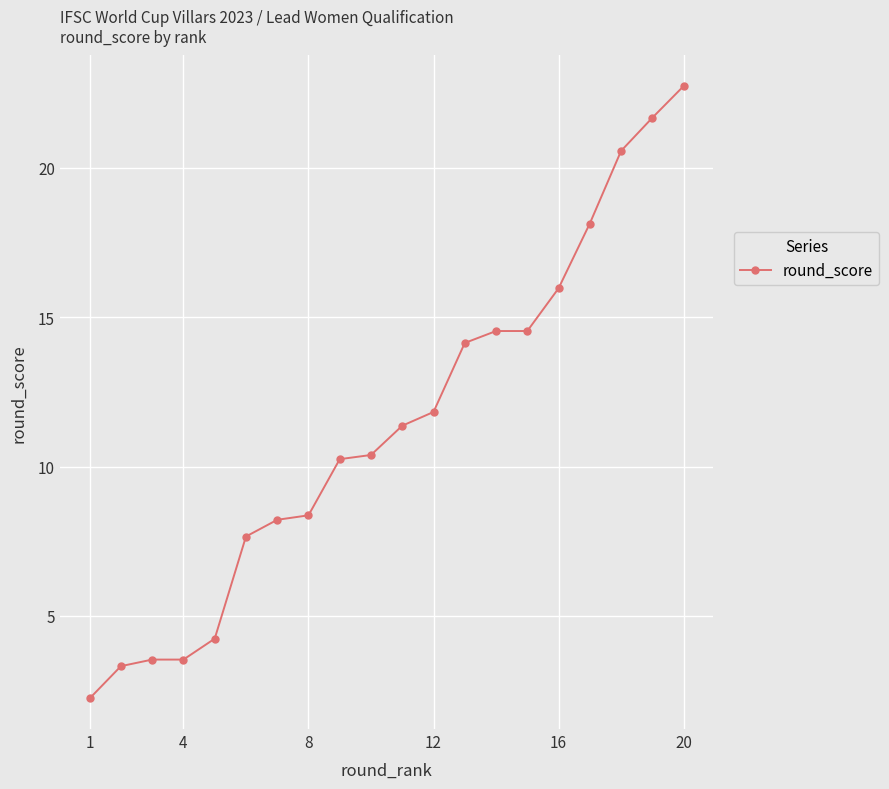

What is the average value?

11.4